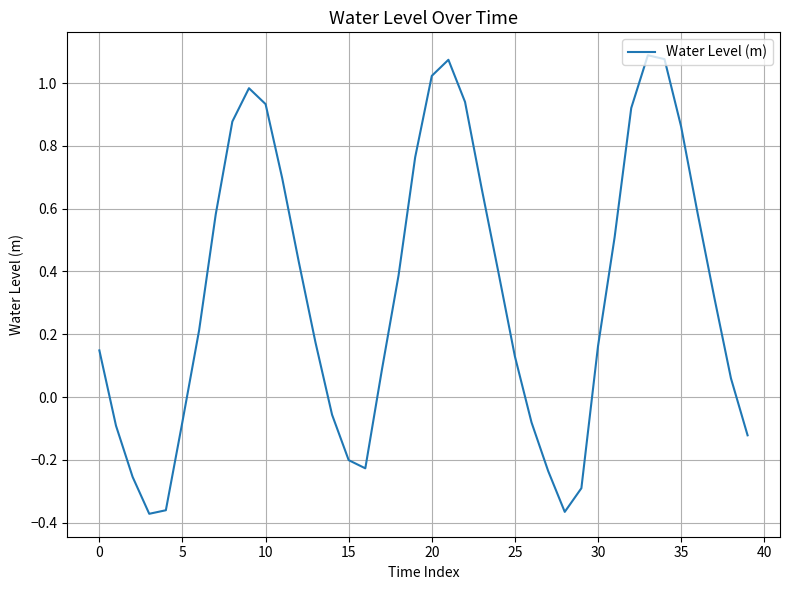

What is the difference between the maximum and minimum values?

1.5